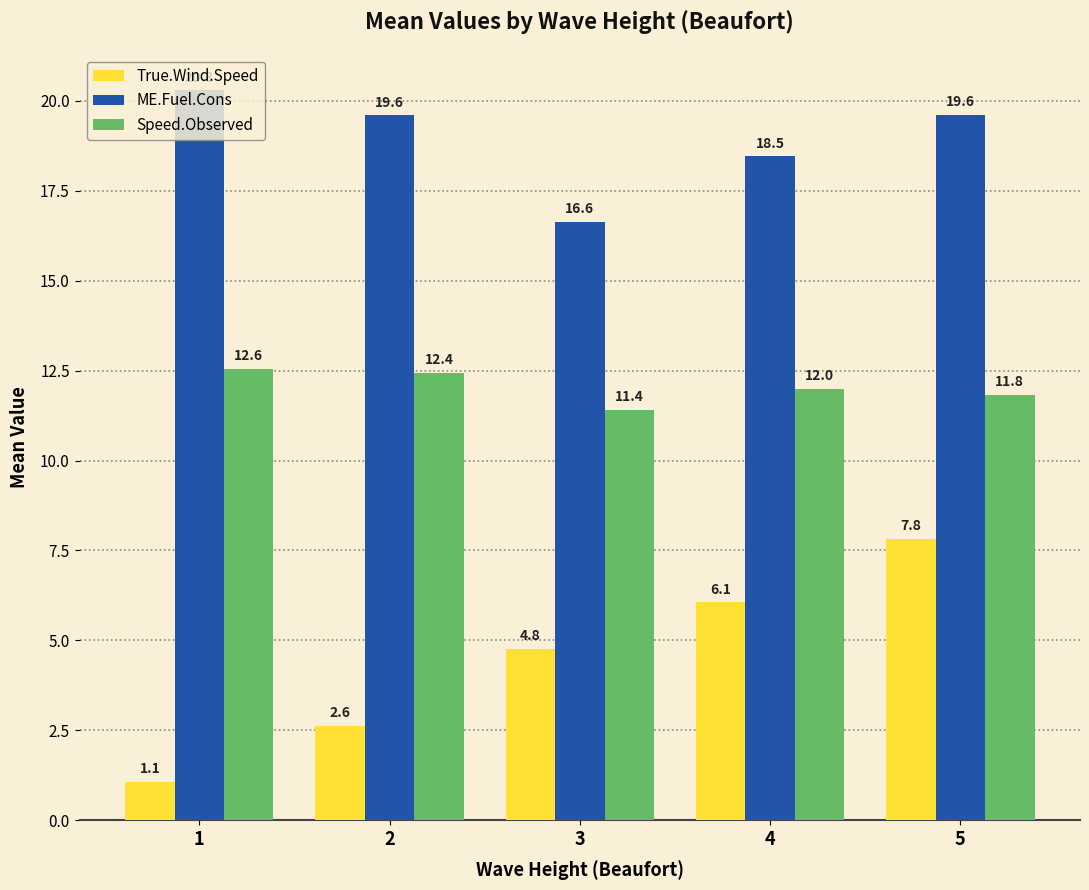

What is the difference between the maximum and minimum values in the True.Wind.Speed series?

6.8